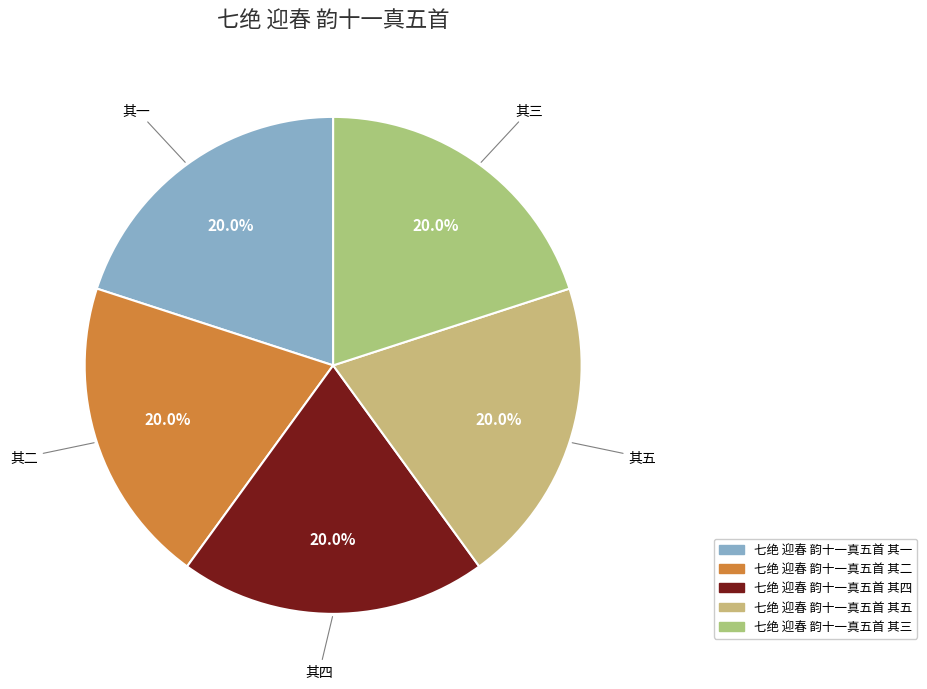

Is there any slice that represents more than half of the pie?

No